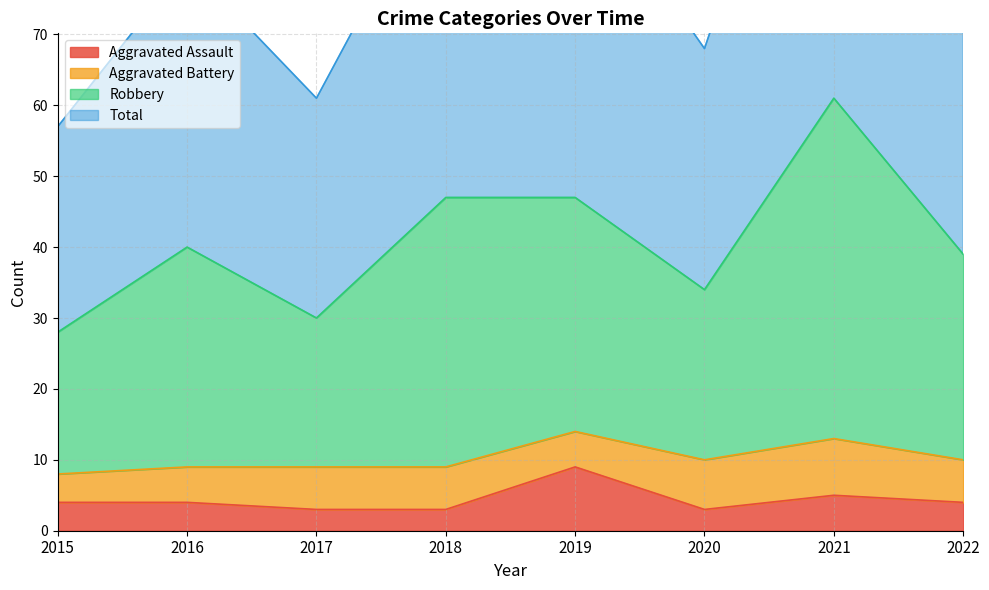

The Aggravated Assault series shows 3 at 2018. True or false?

True